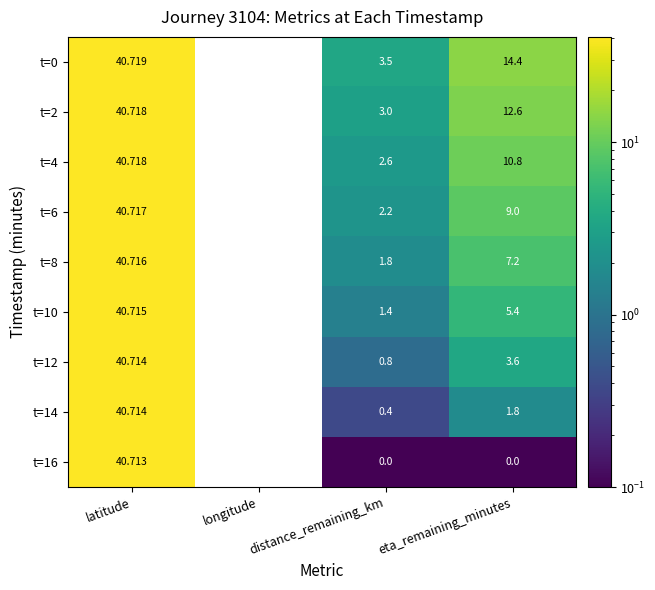

Count the number of categories in the chart.

4